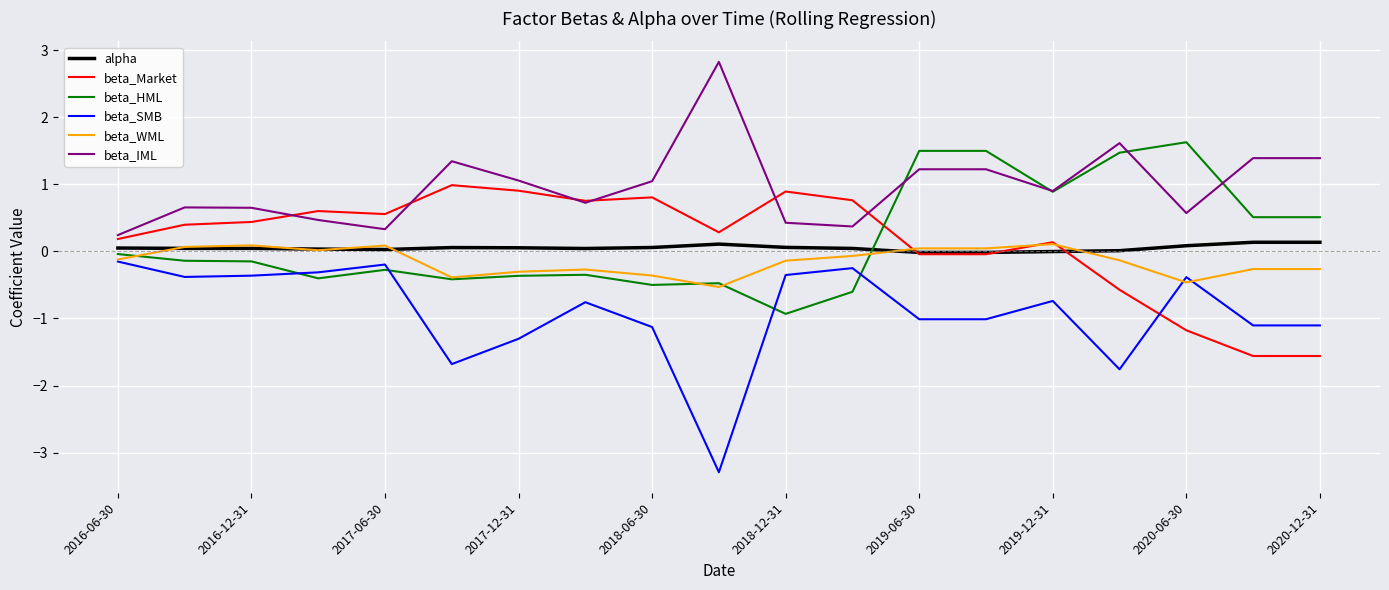

True or false: beta_IML and beta_WML cross at least once.

False